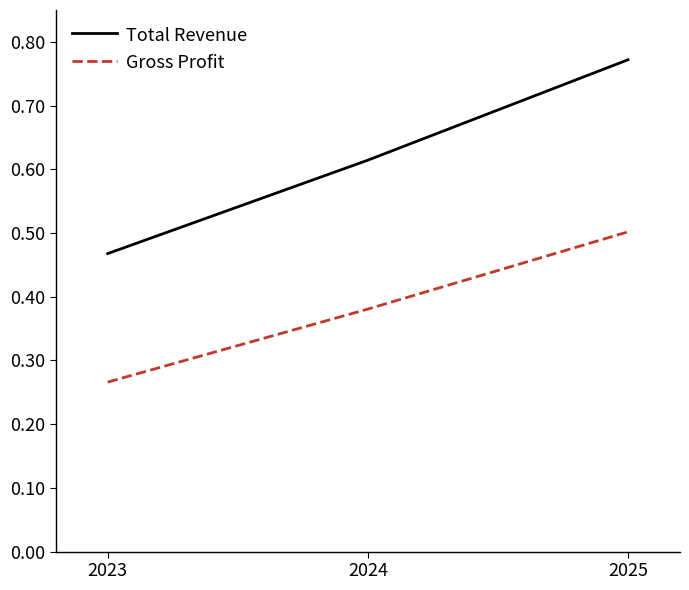

How many lines are shown in the chart?

2